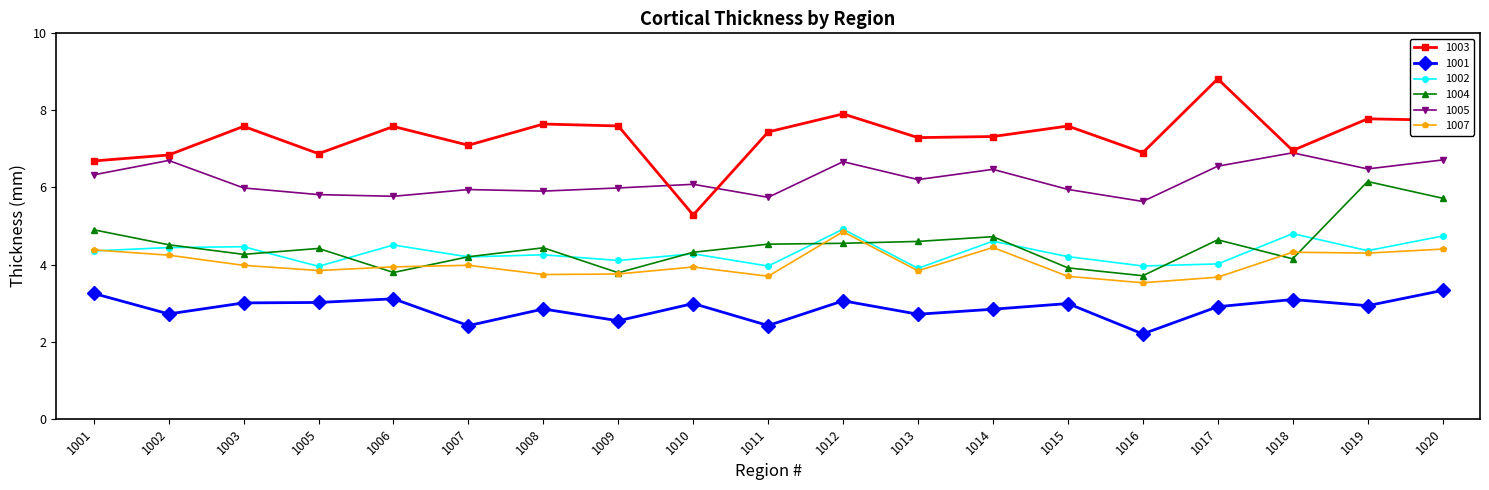

Count the number of data series in this chart.

6